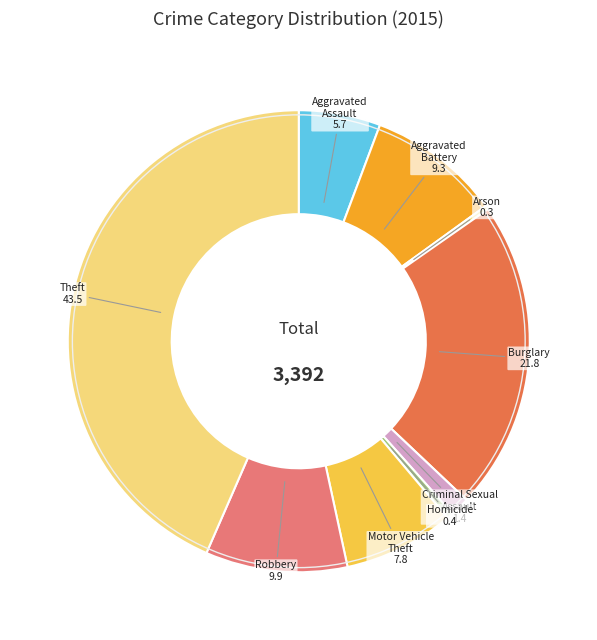

Which slice is the largest?

Theft